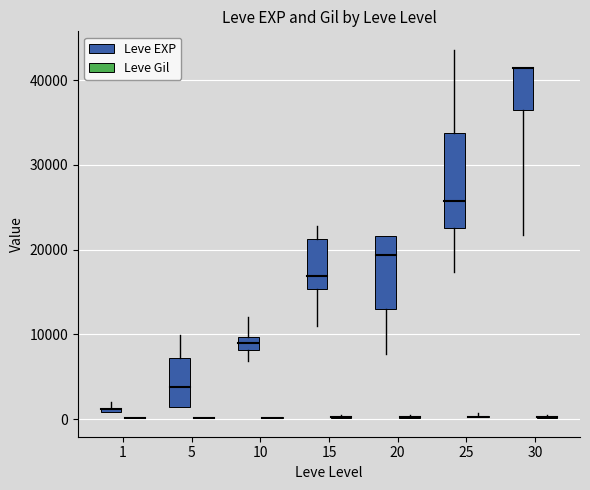

What is the average value of the Leve EXP series?

16138